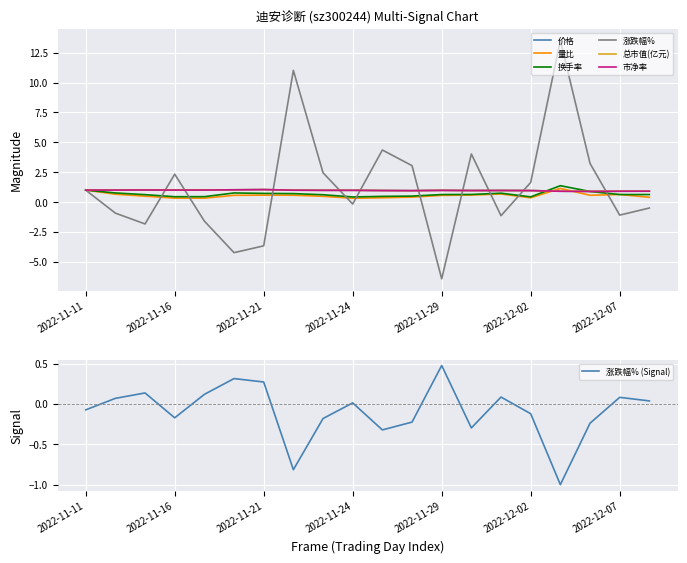

What is the label of the 2nd point from the right?

2022-12-07